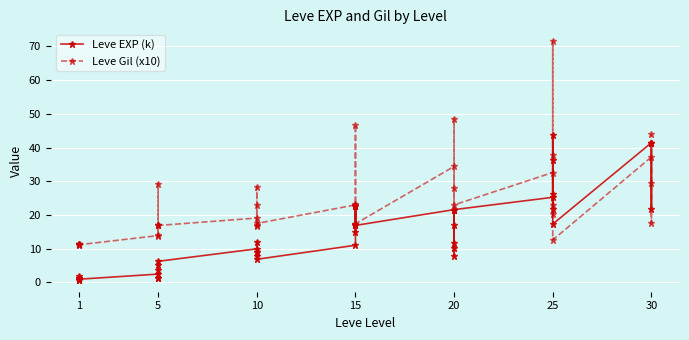

What is the difference between the maximum and minimum values in the Leve EXP (k) series?

42.8